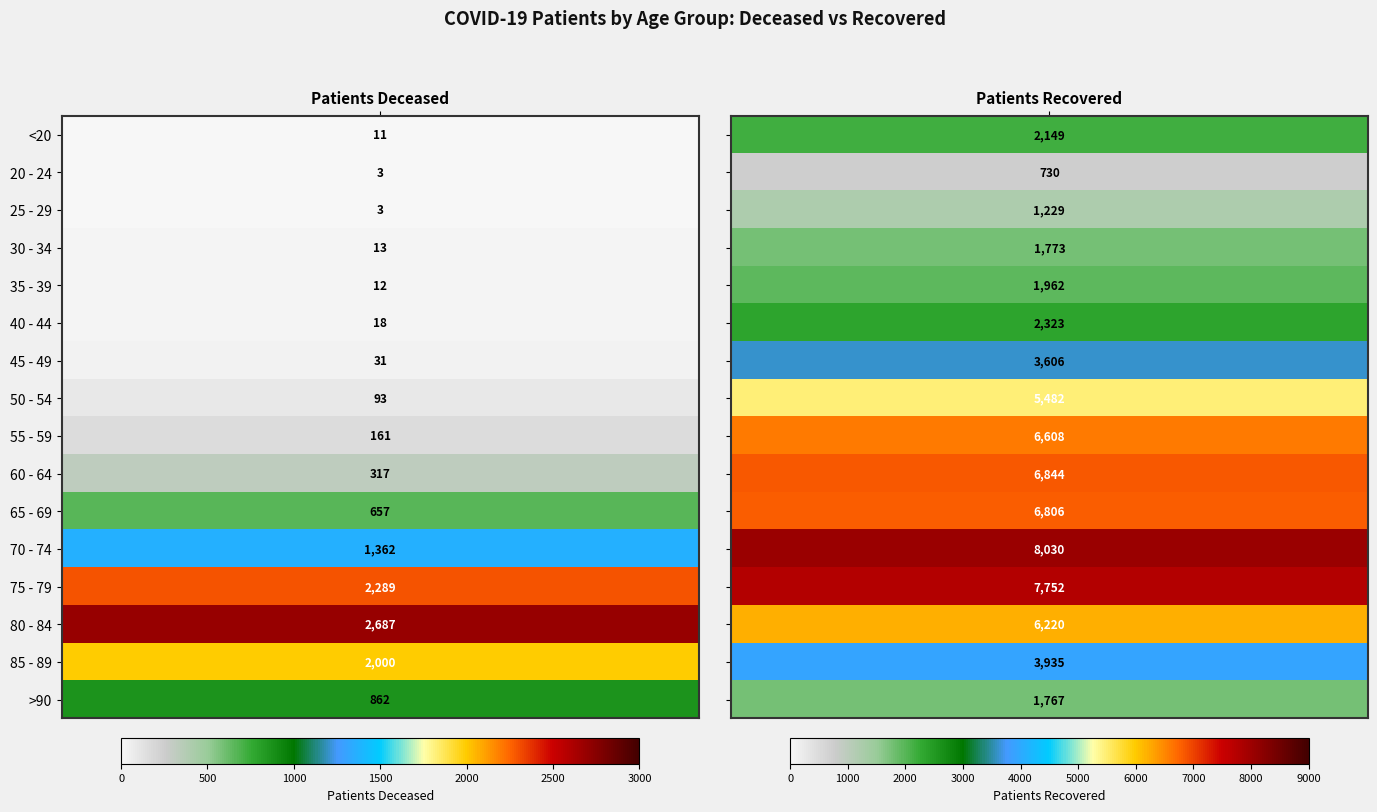

The value of 25 - 29 at 0 is 4. True or false?

False